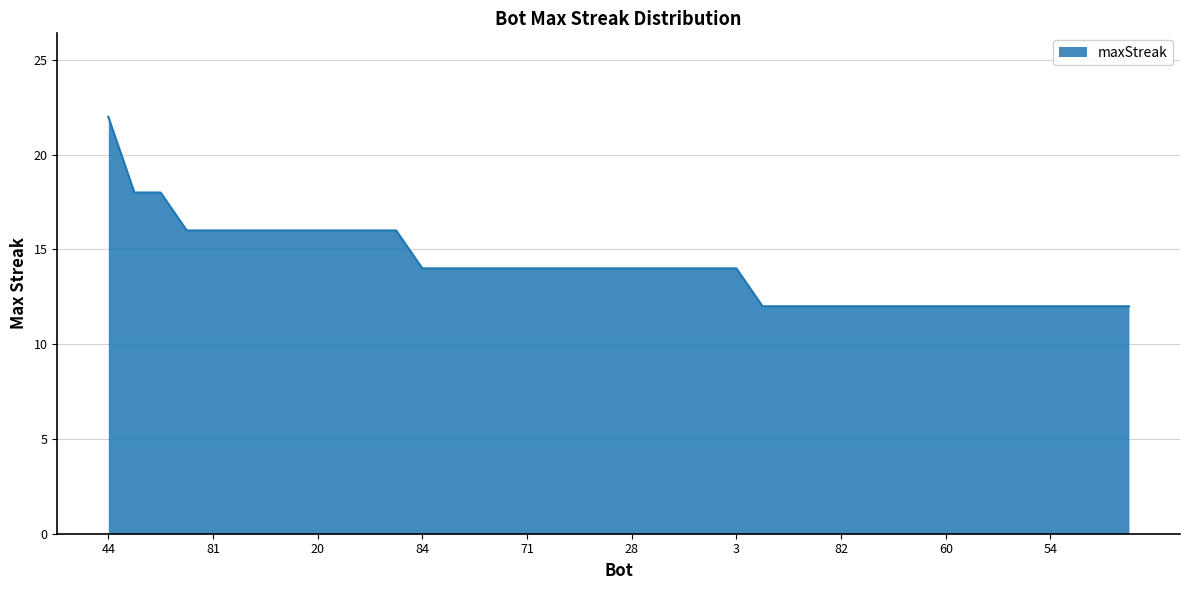

What is the maximum value shown in the chart?

22